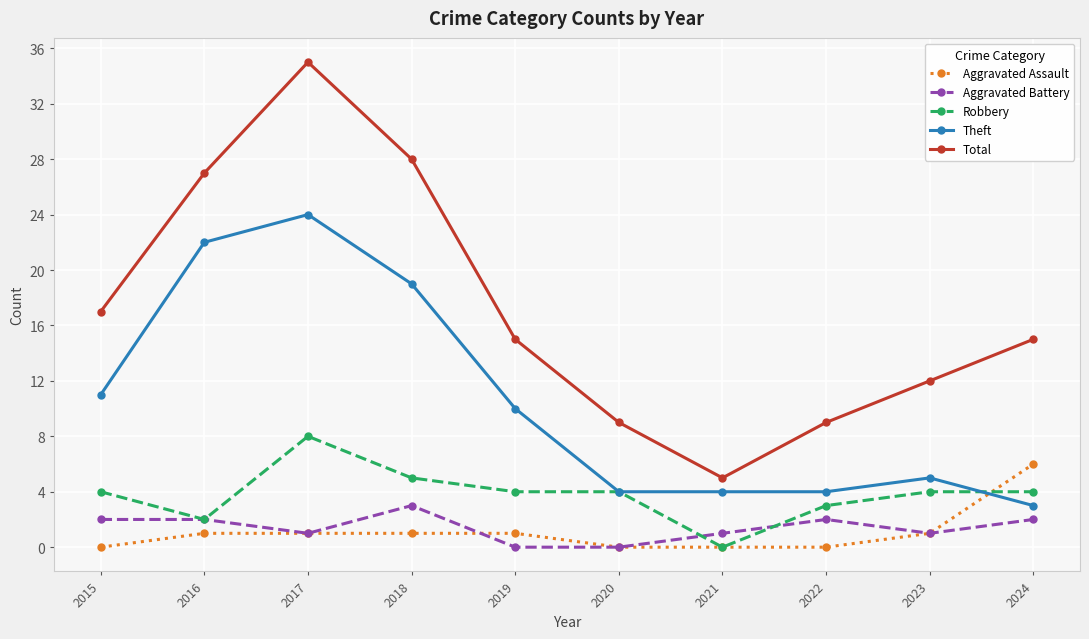

Between which two adjacent categories do Aggravated Assault and Theft first intersect?

2023 and 2024